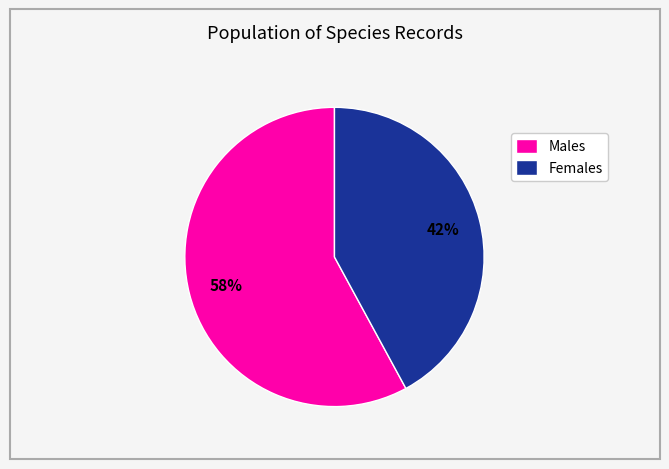

Combined, do Males and Females account for over 50%?

Yes